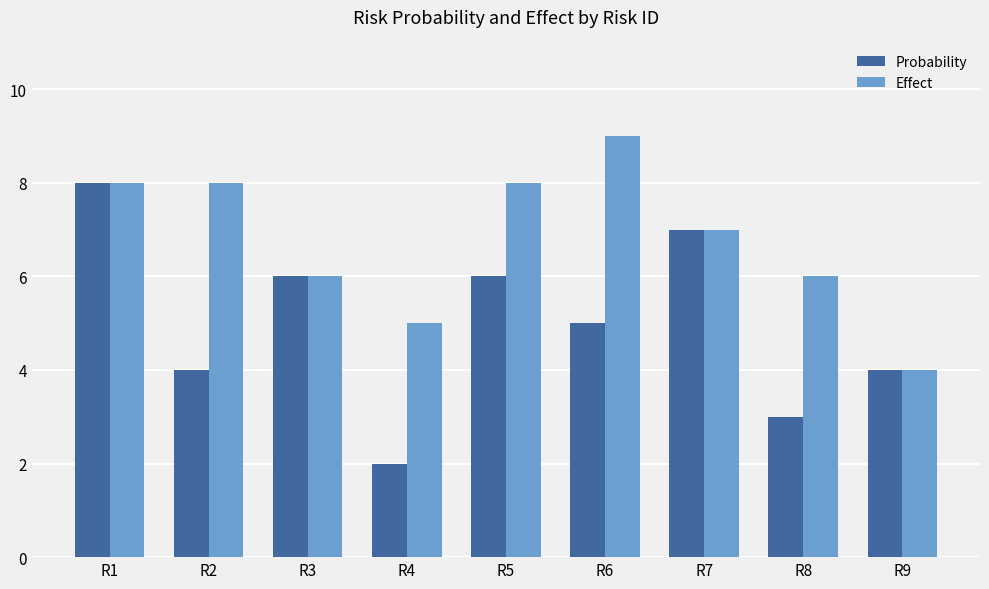

Where does the Effect series first go above 7?

R1